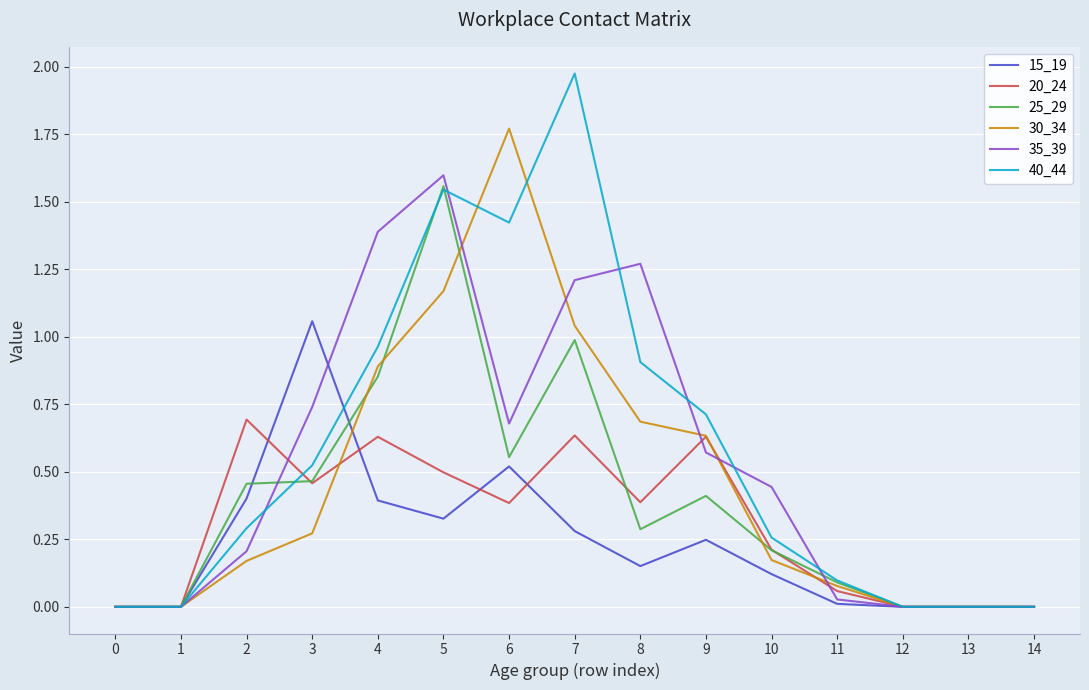

What is the sum of all 35_39 values?

8.1